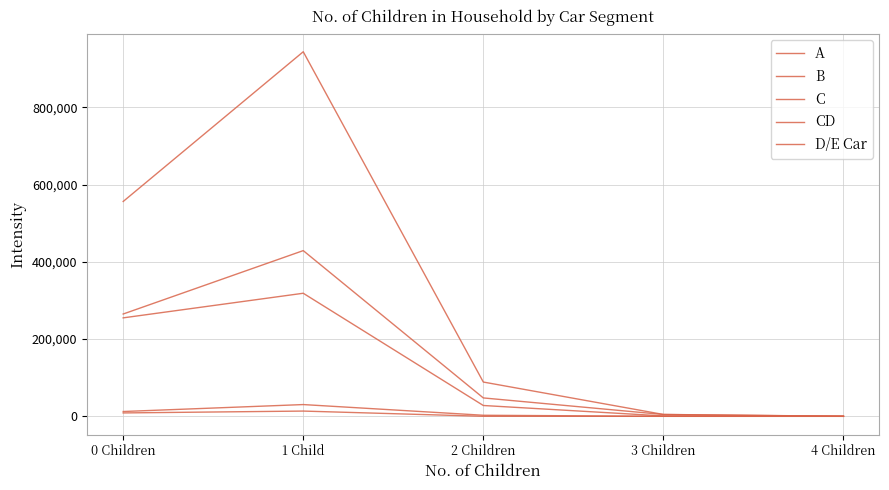

Does the chart have visible grid lines?

Yes